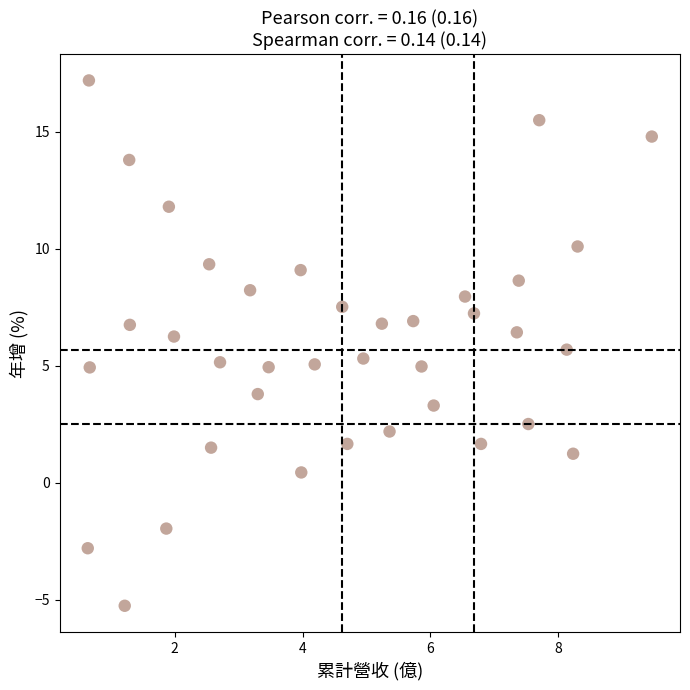

What is the range of X values (max minus min)?

8.8